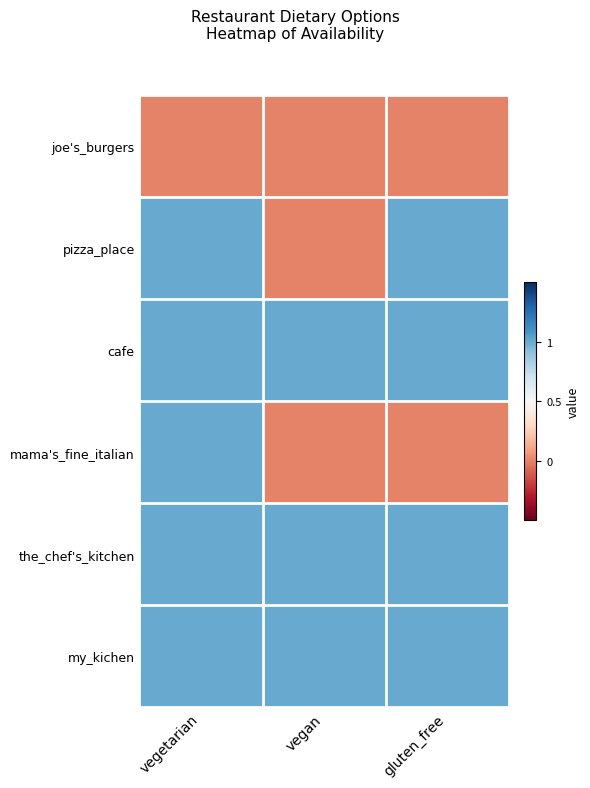

At vegan, list the series in order from largest to smallest.

cafe, the_chef's_kitchen, my_kichen, joe's_burgers, pizza_place, mama's_fine_italian